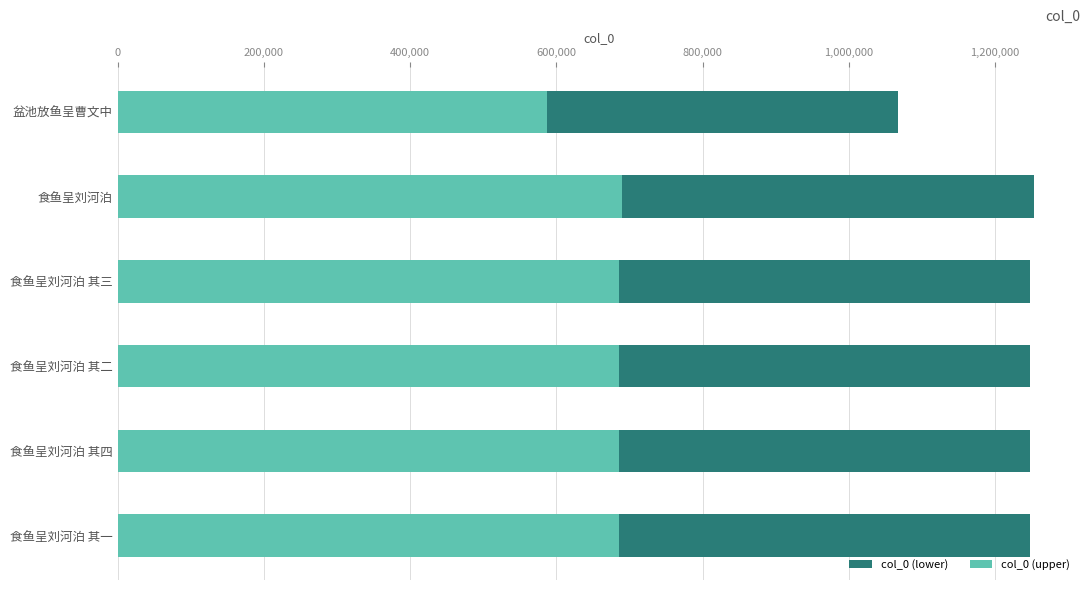

What is the greatest value displayed?

1253361